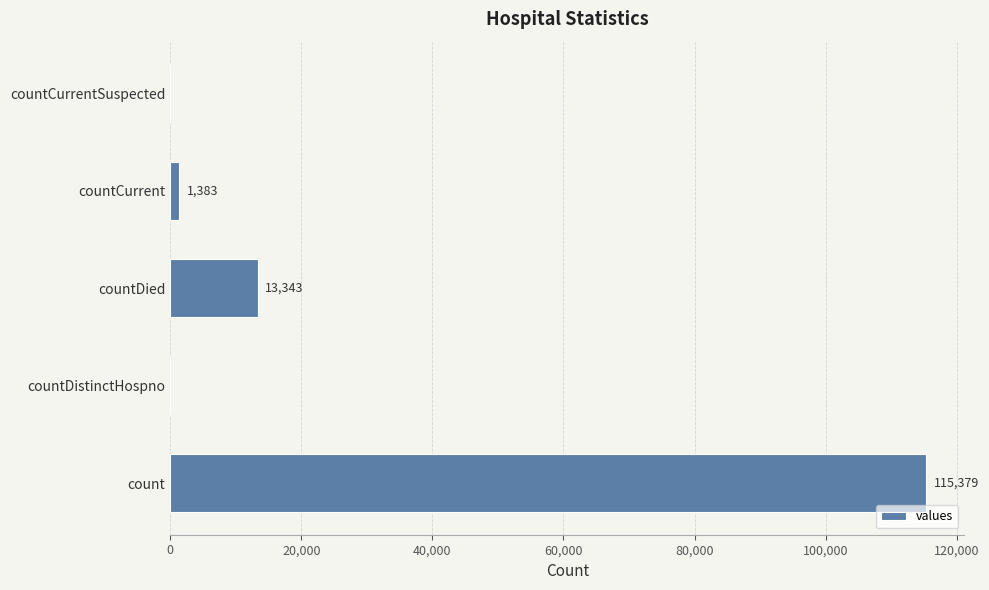

The value at countDied is 3313. True or false?

False